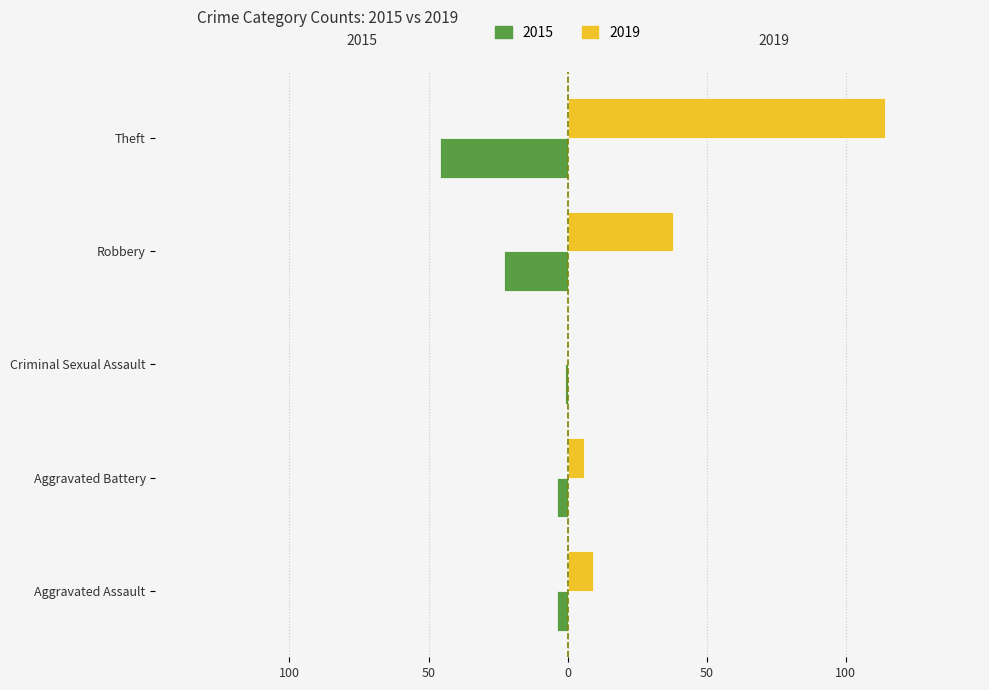

What are all the series names shown in the legend?

2015, 2019